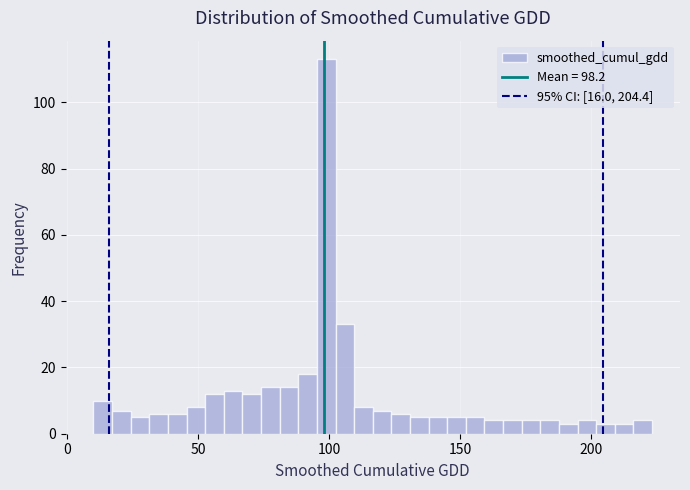

Read against the x-axis, roughly where is the centre of the tallest bar?

100